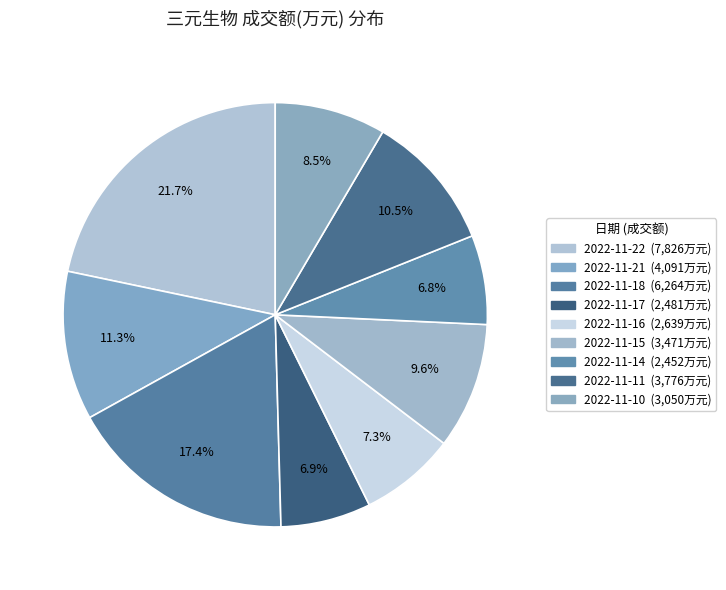

What is the total percentage of 2022-11-10 and 2022-11-17?

15.3%